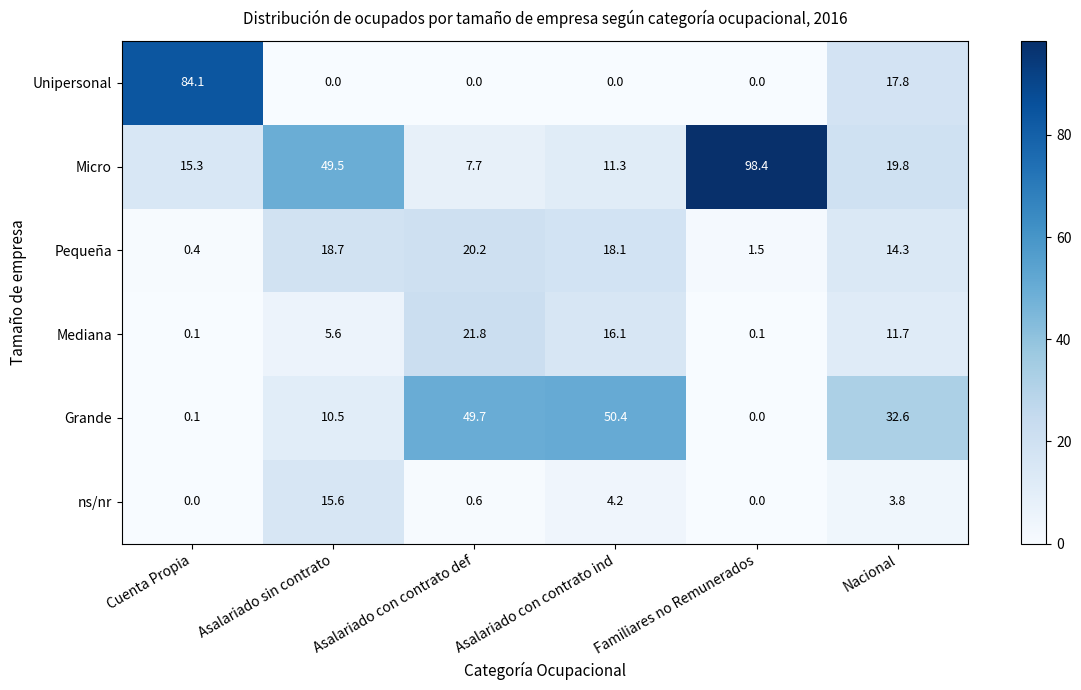

At how many categories does at least one series exceed 32?

6